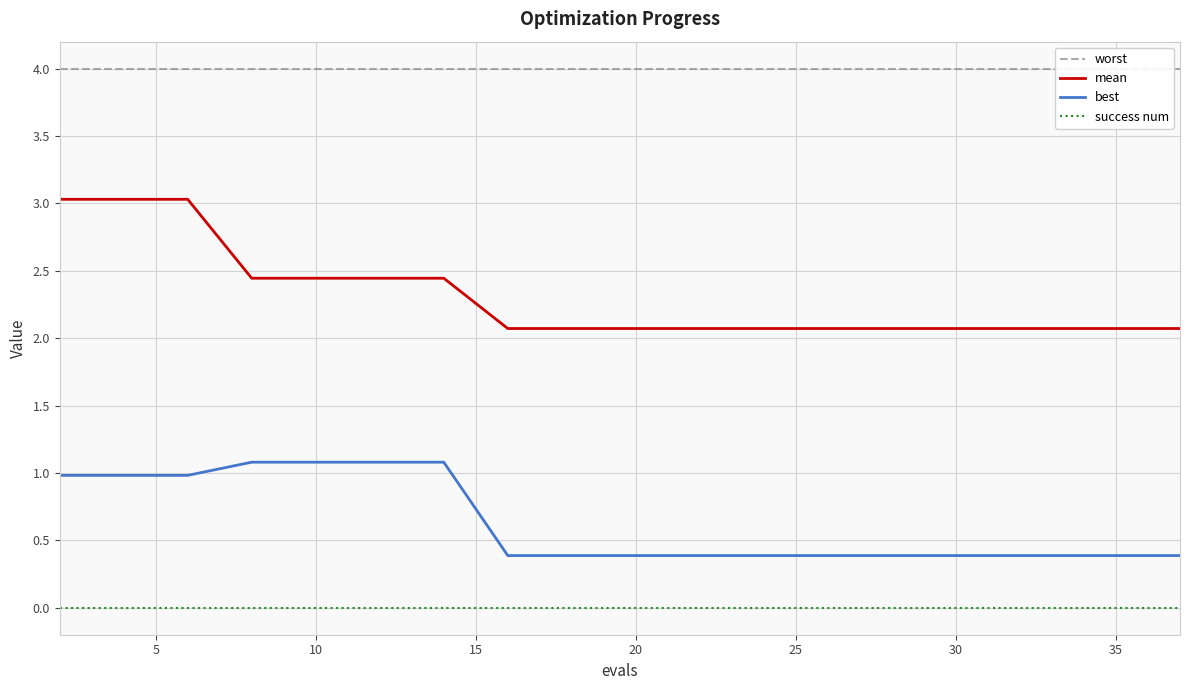

What are all the series names shown in the legend?

worst, mean, best, success num